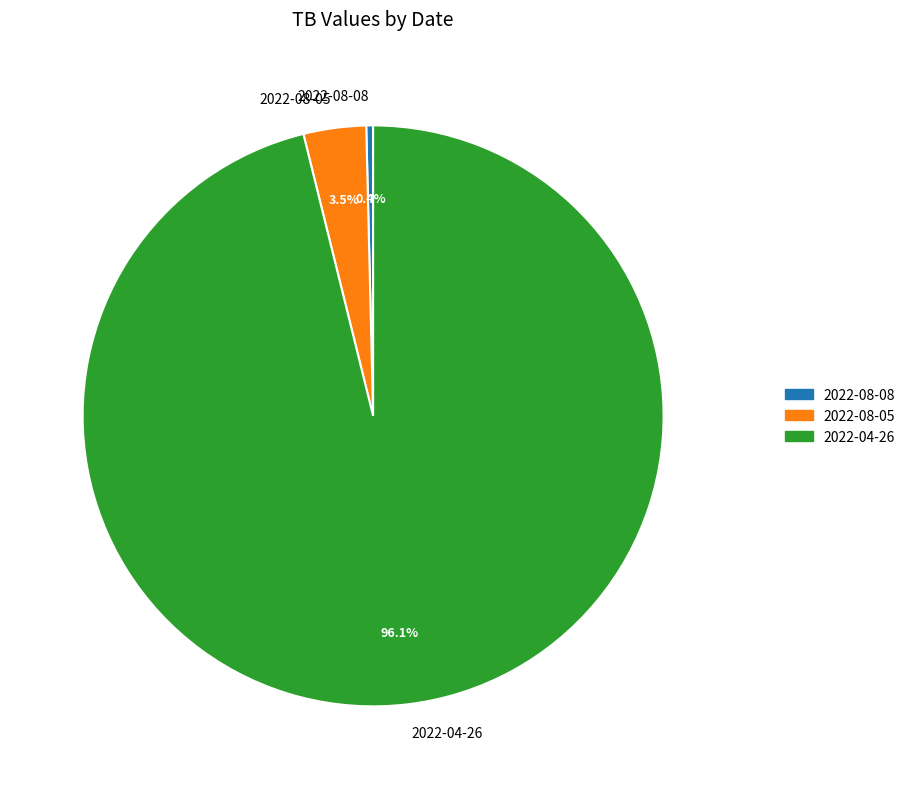

Which category has the biggest portion of the pie?

2022-04-26